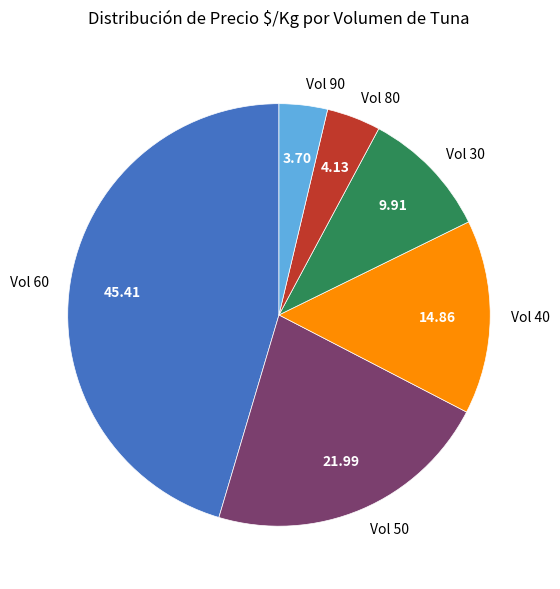

Which has a higher value, Vol 30 or Vol 80?

Vol 30